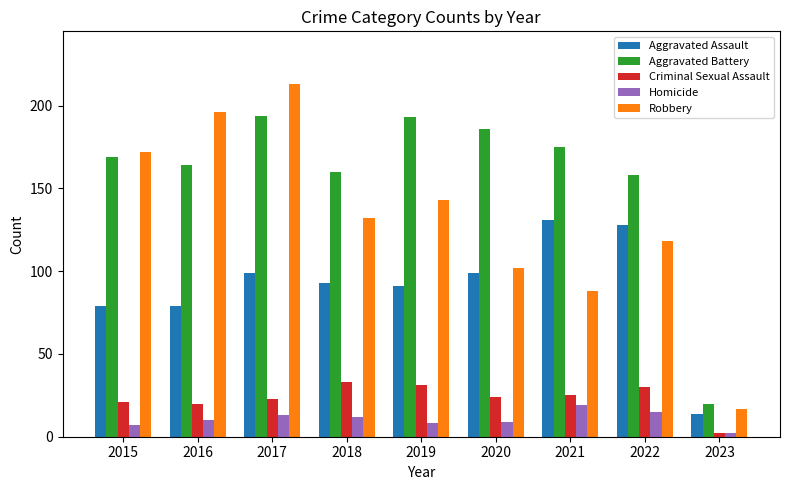

Does the chart contain any negative values?

No